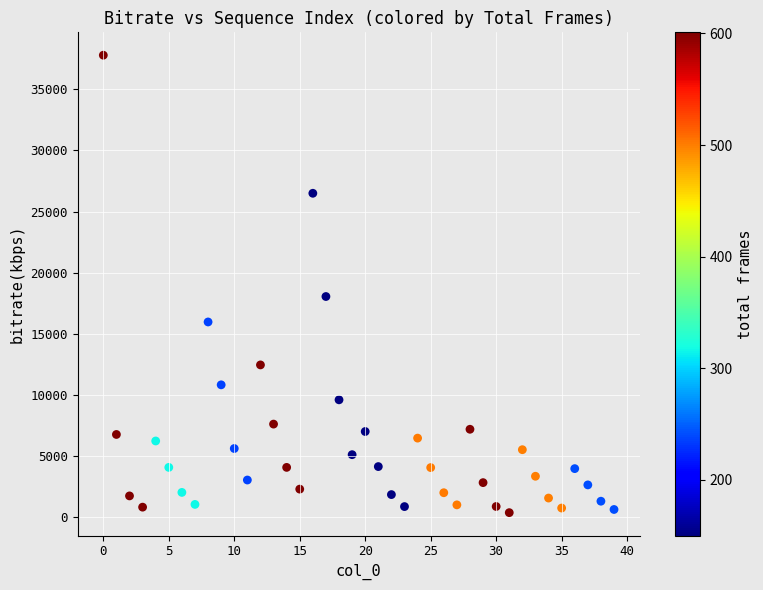

What is the range of Y values (max minus min)?

37441.9